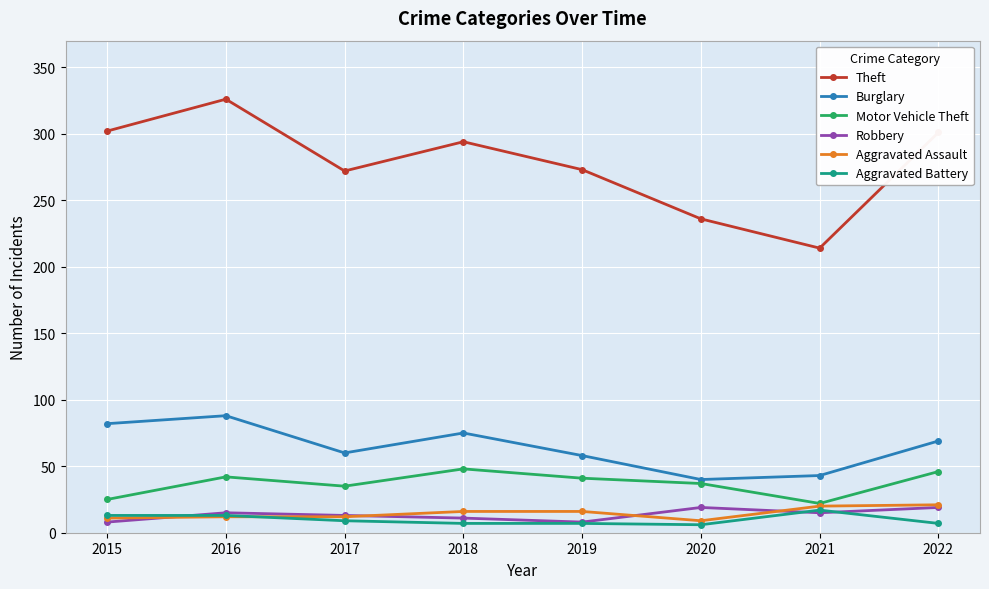

Does the chart have visible grid lines?

Yes